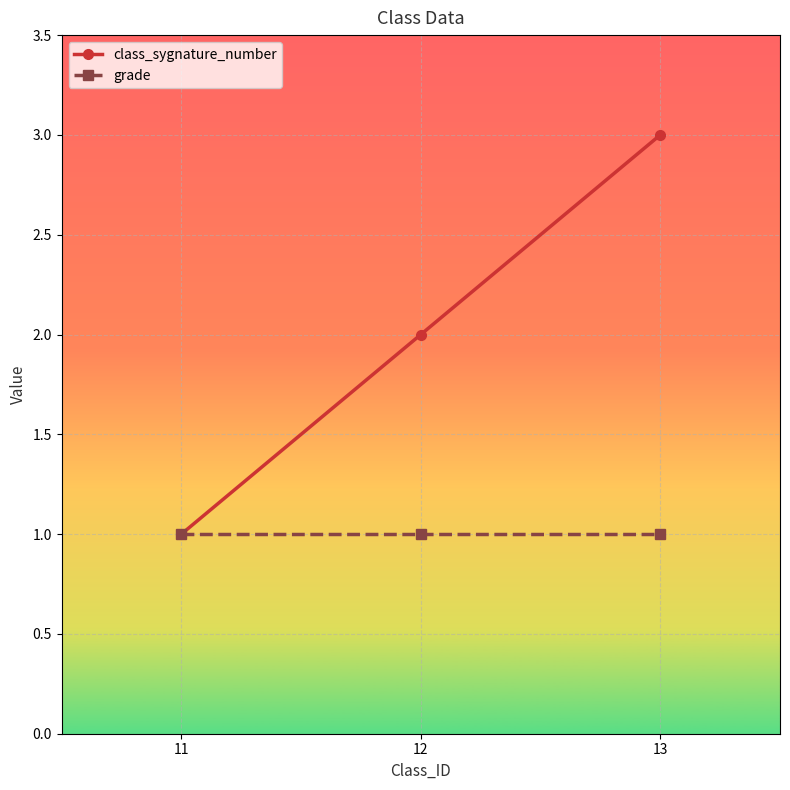

What is the highest value of the class_sygnature_number series?

3